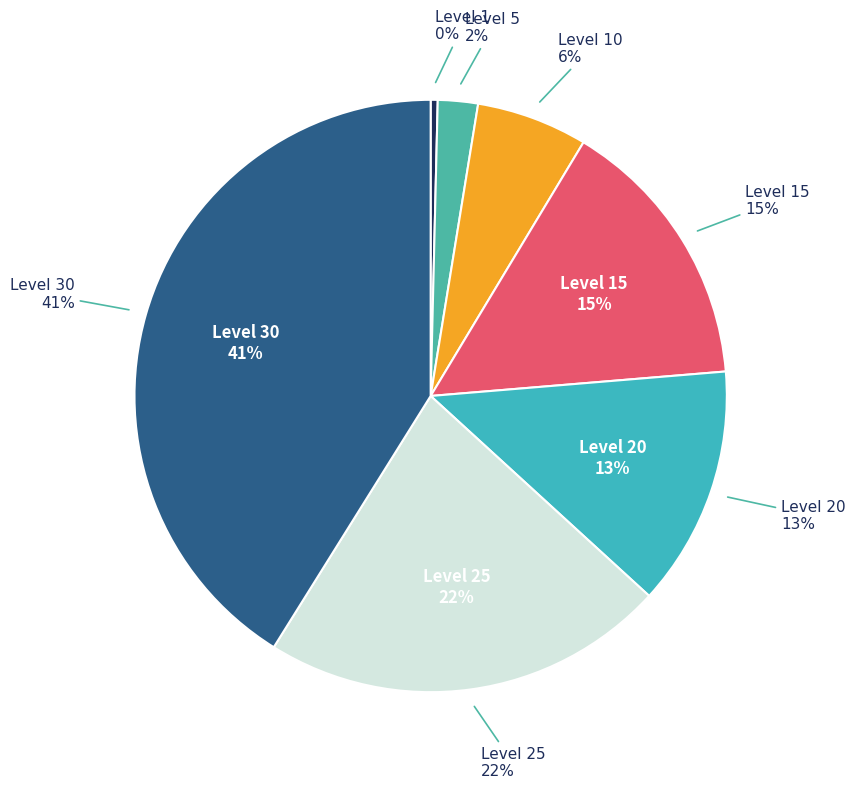

How many segments does this pie chart have?

7